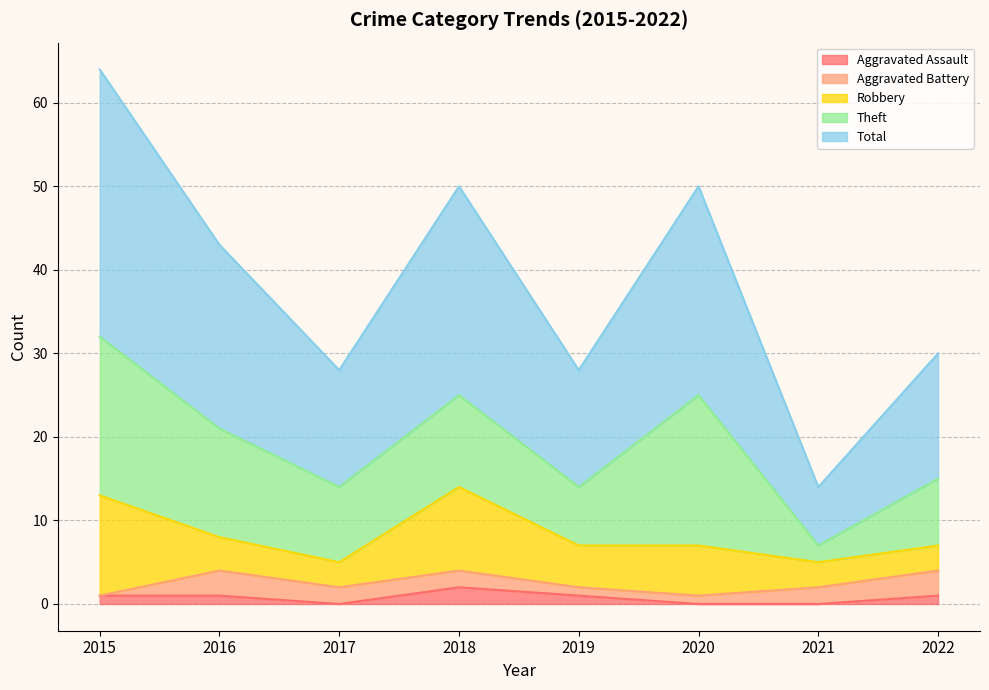

Rank the categories by Aggravated Battery value from lowest to highest.

2015, 2019, 2020, 2017, 2018, 2021, 2016, 2022